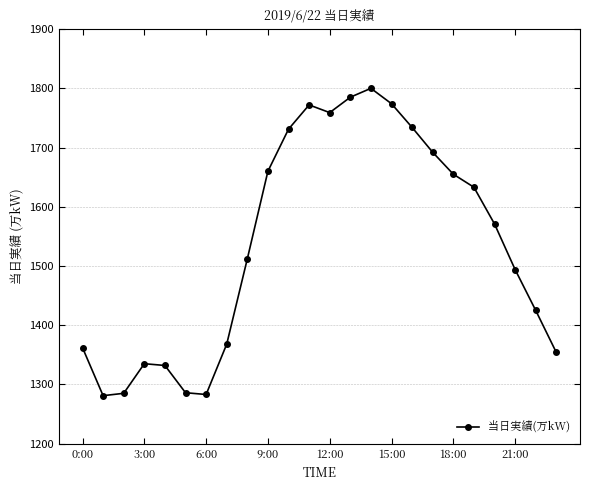

What is the sum of all values?

36883